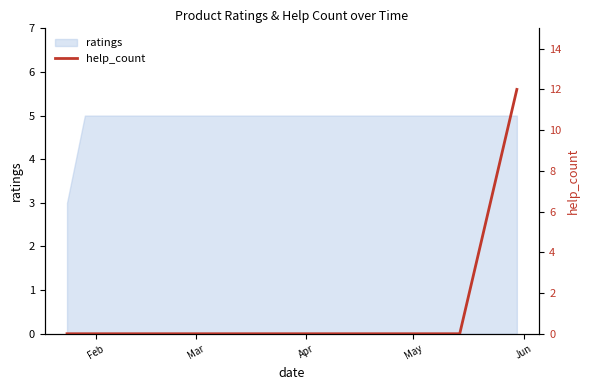

What is the maximum value for ratings?

5